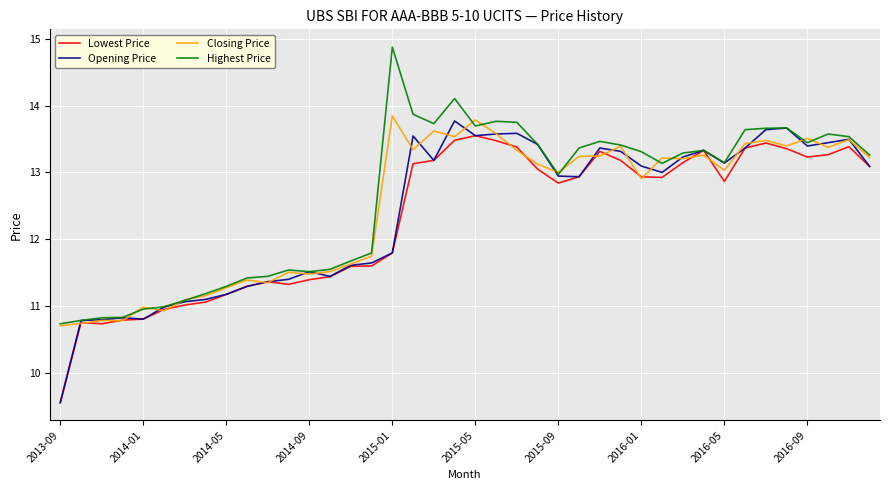

What is the greatest value displayed?

14.9